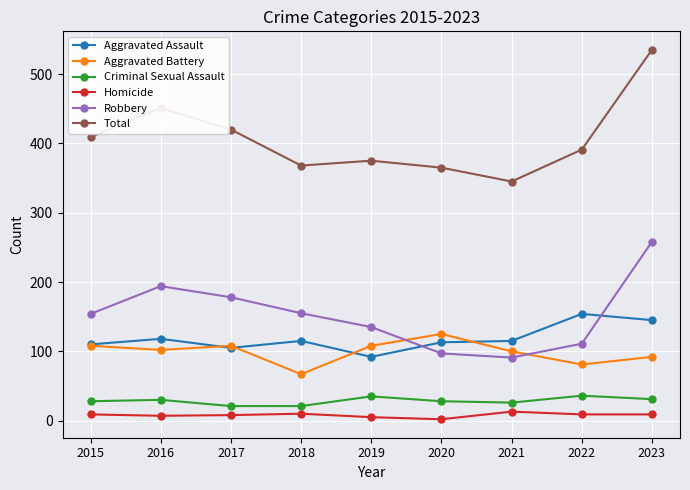

Does the chart have visible grid lines?

Yes